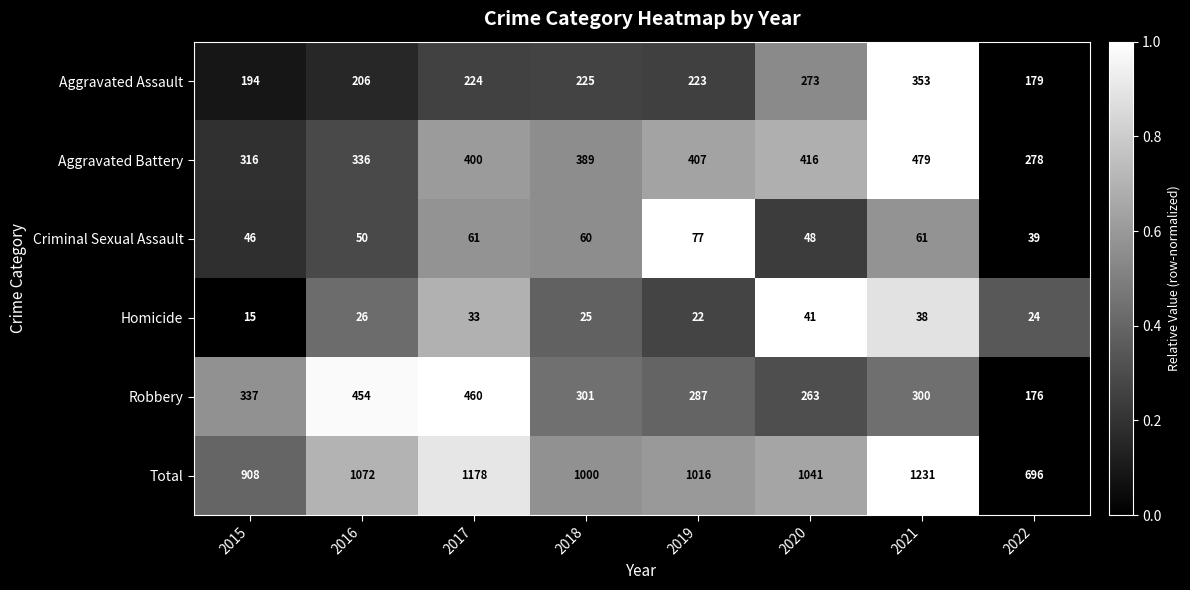

Which series has the widest spread of values?

Total